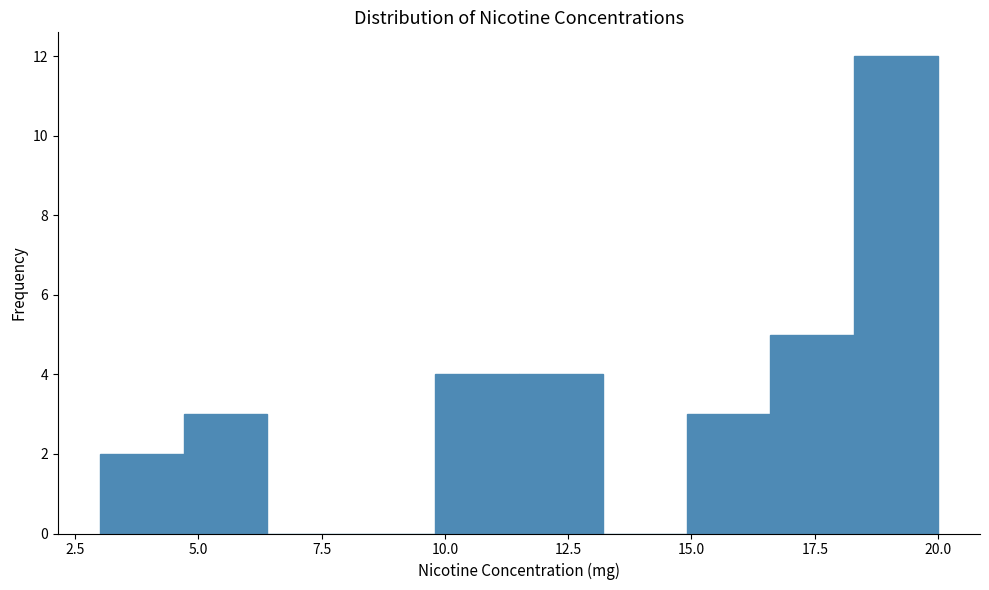

Read against the x-axis, roughly where is the centre of the tallest bar?

19.0